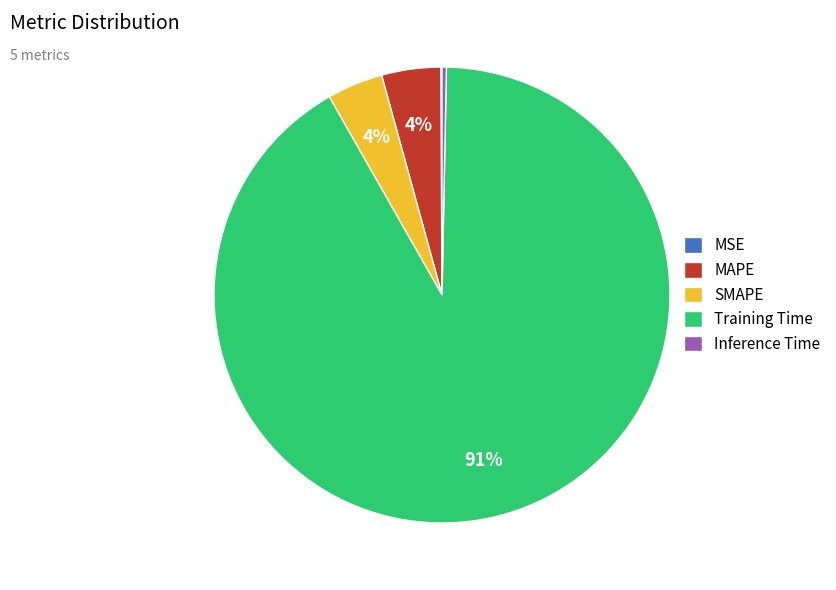

Which has a higher value, SMAPE or Inference Time?

SMAPE